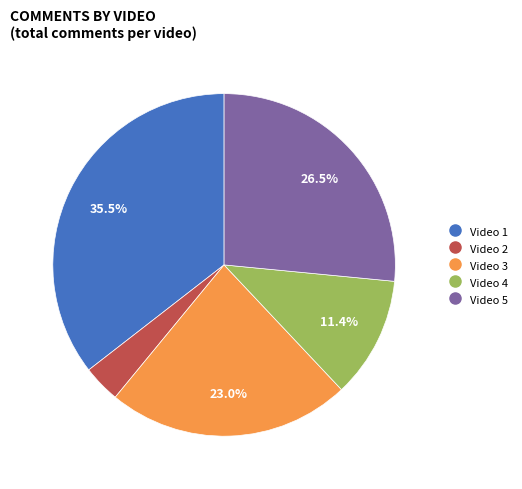

Is there a majority slice in this chart?

No